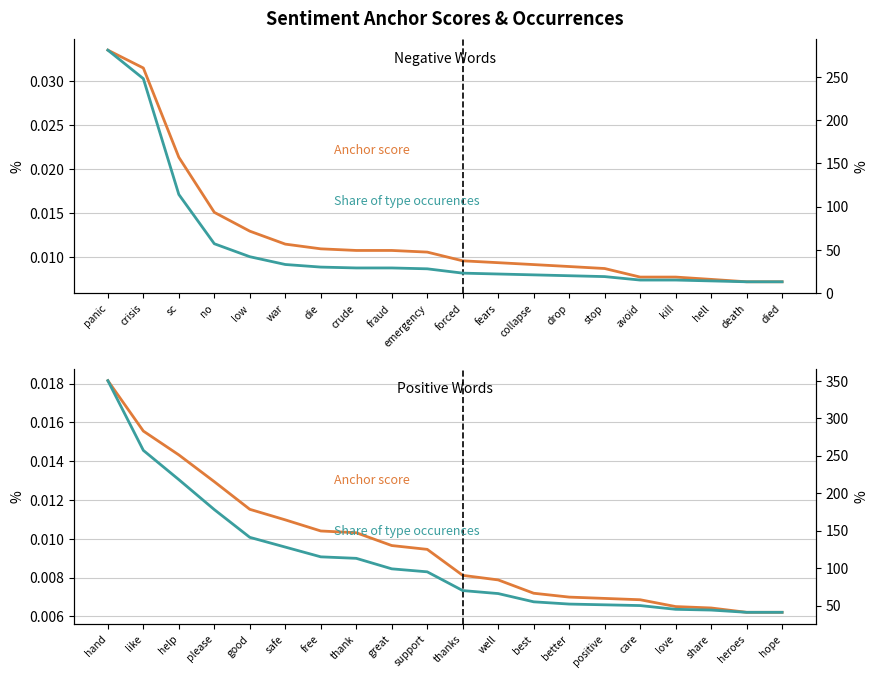

The negative type occurences series shows 42.0 at low. True or false?

True